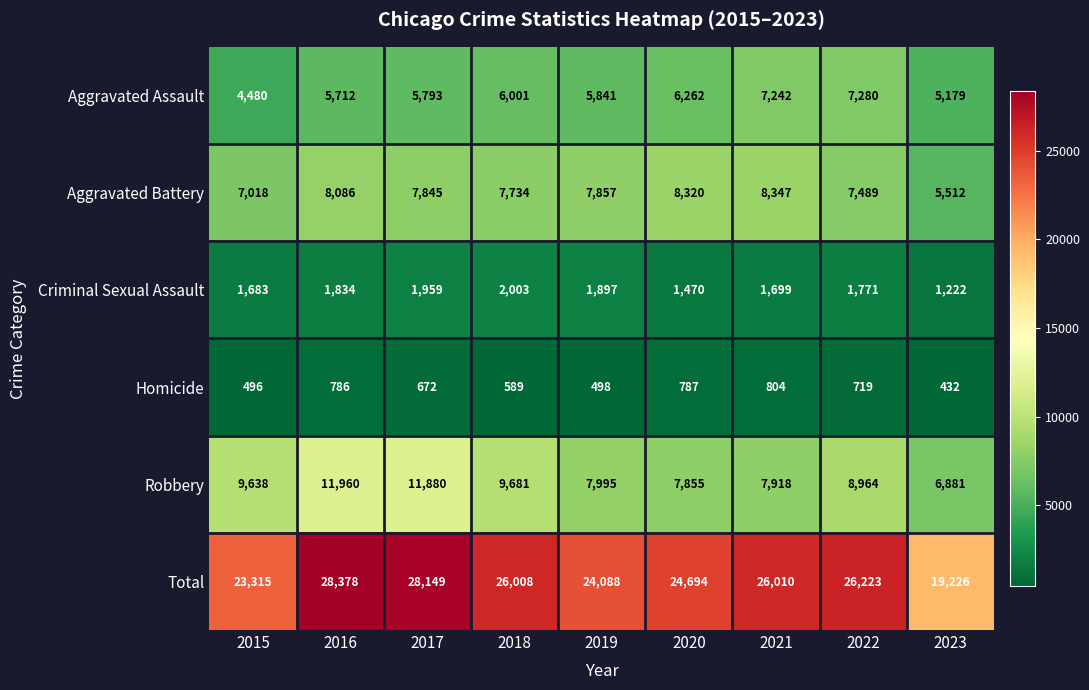

Which series has the largest range (max minus min)?

Total